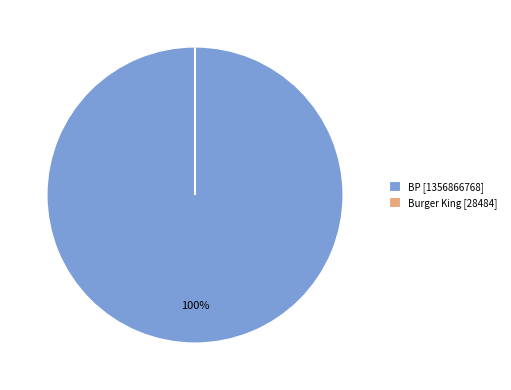

What is the largest slice in the pie chart?

BP